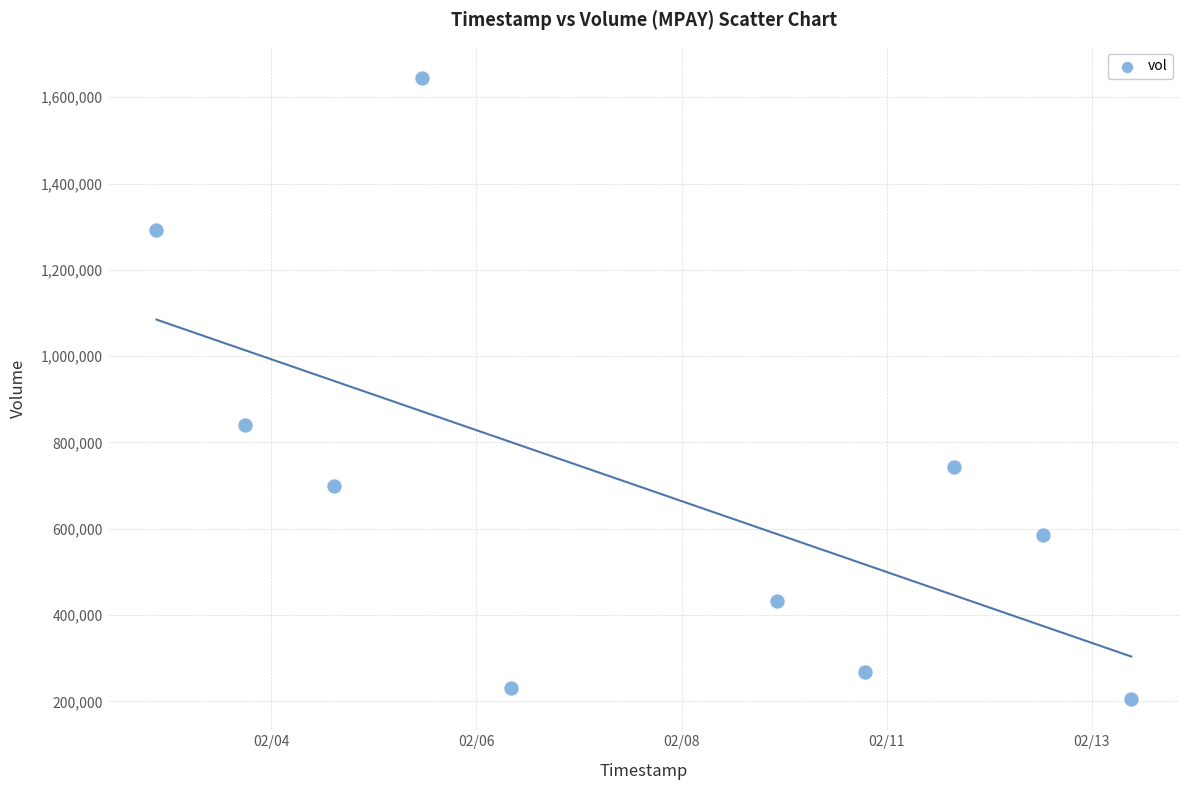

What is the range of Y values (max minus min)?

1440000